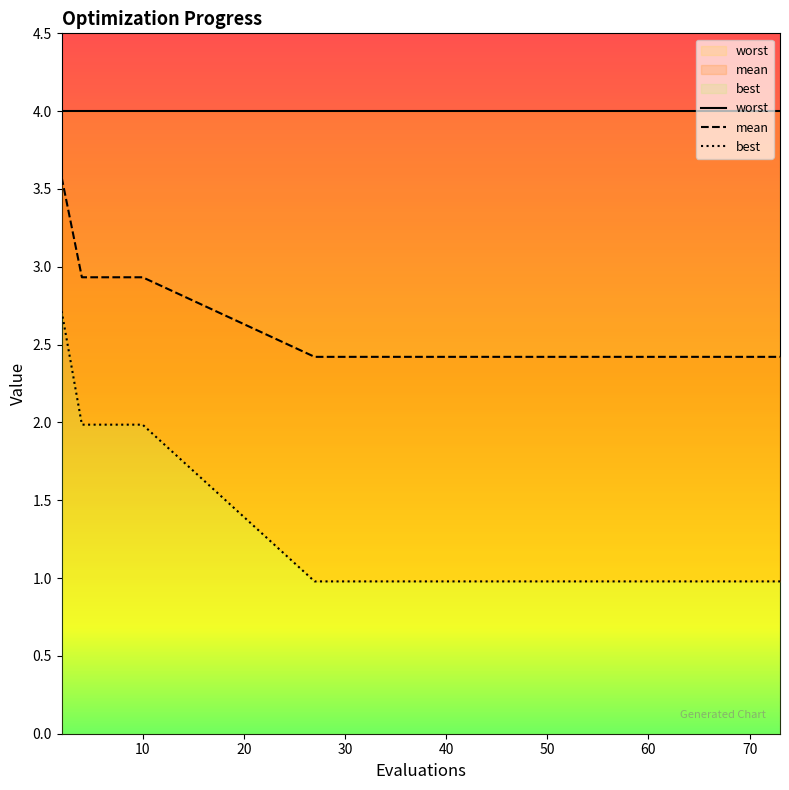

What is the difference between the maximum and minimum values in the best series?

1.7